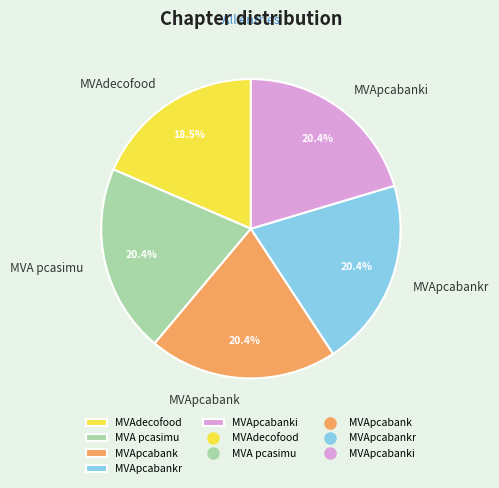

True or false: MVApcabankr accounts for 20% of the total.

True